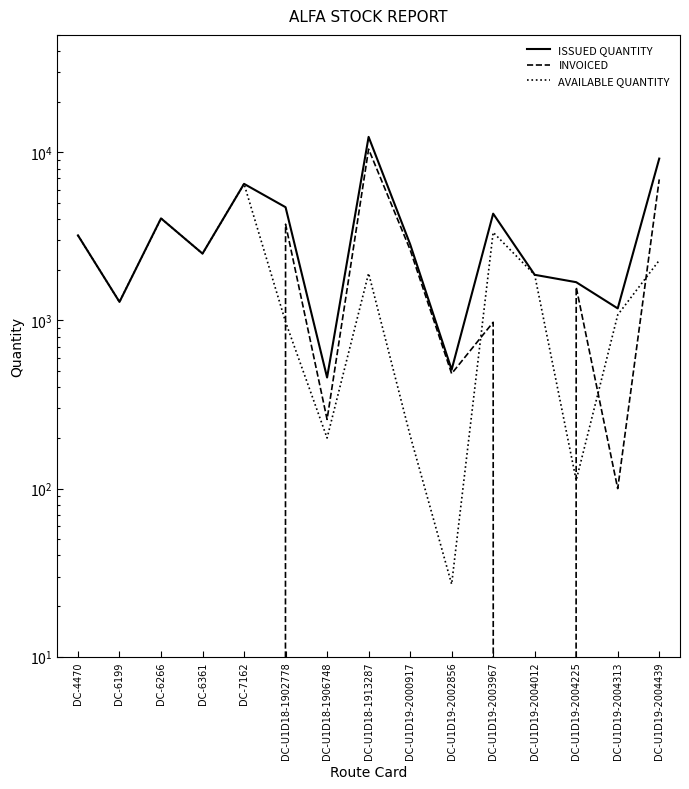

List the series in order of their peak value, highest first.

ISSUED QUANTITY, INVOICED, AVAILABLE QUANTITY